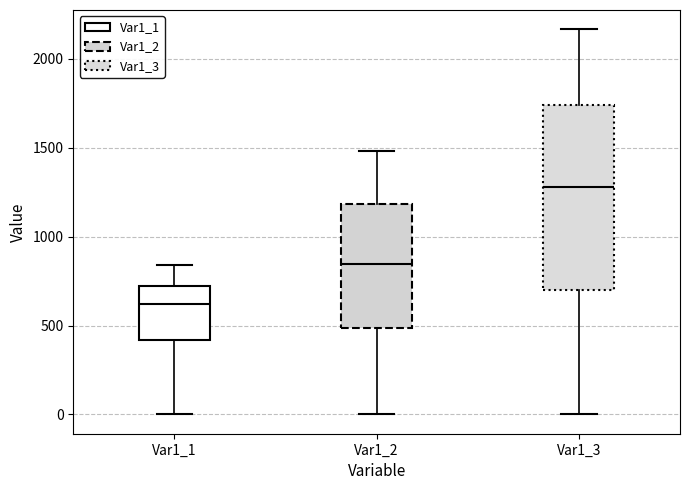

Which box's median line is the highest?

Var1_3